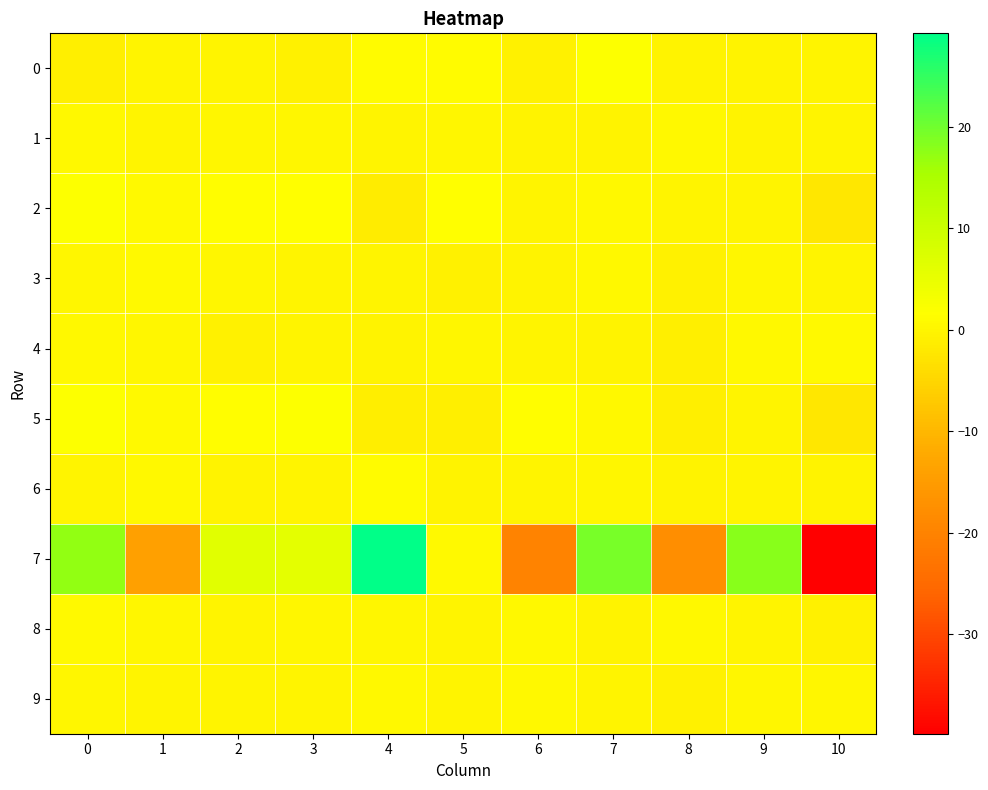

What is the difference between the highest and lowest values at 5?

2.4